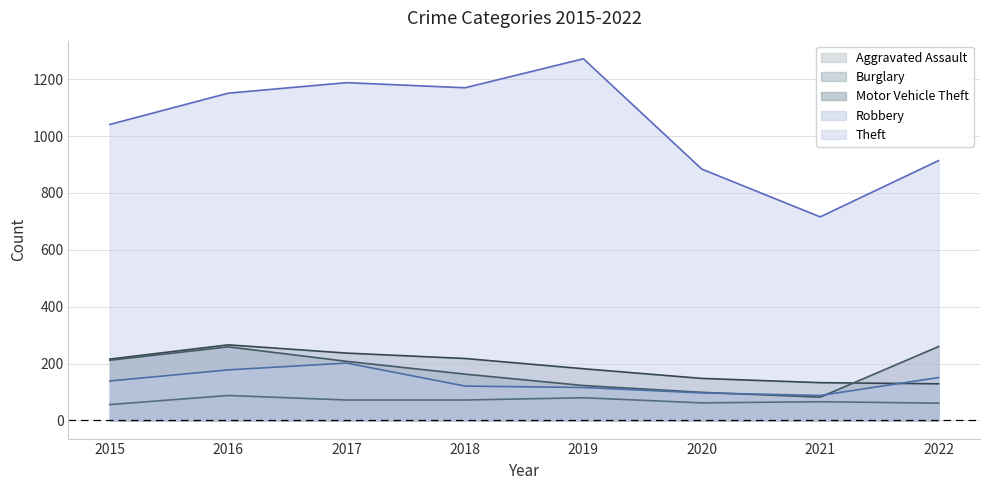

What is the total value across all series at 2015?

1664